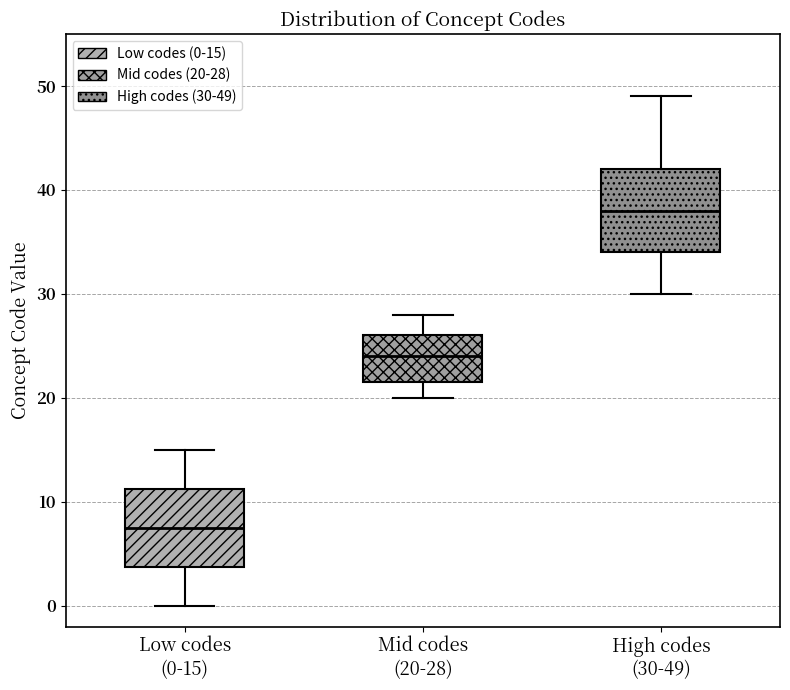

Where does the lower whisker of the box for Low codes (0-15) end on the y-axis? The values are not printed on the chart, so give them approximately, as read against the axis.

0